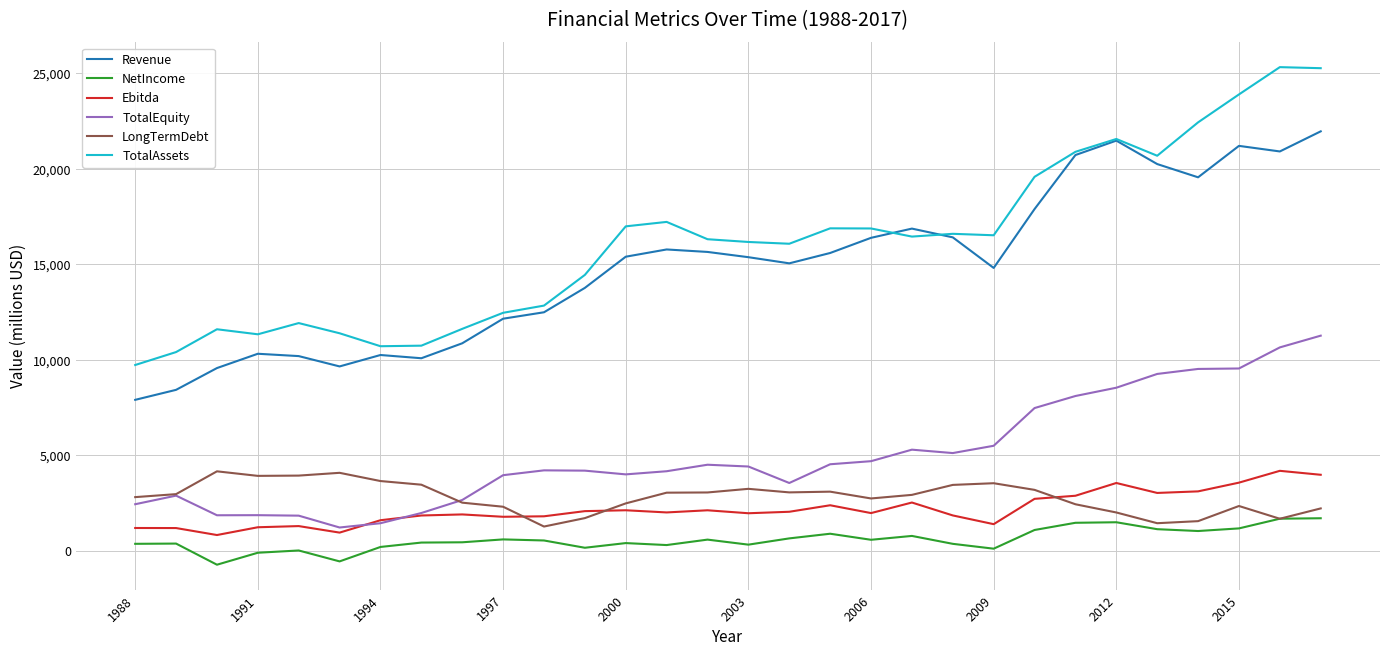

Which series has the largest range (max minus min)?

TotalAssets